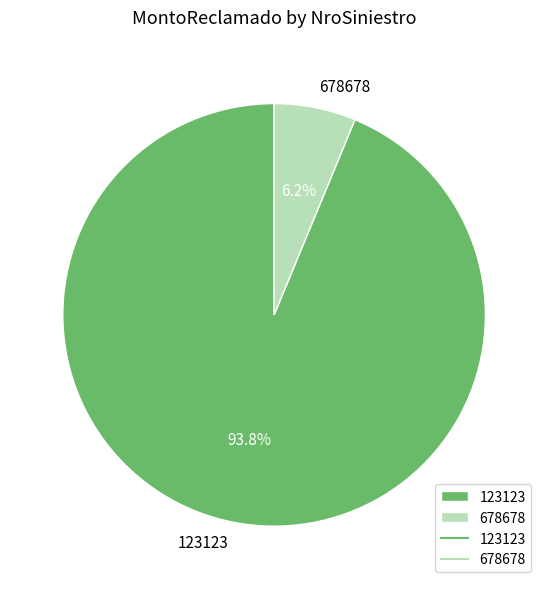

Rank the categories by value from lowest to highest.

678678, 123123